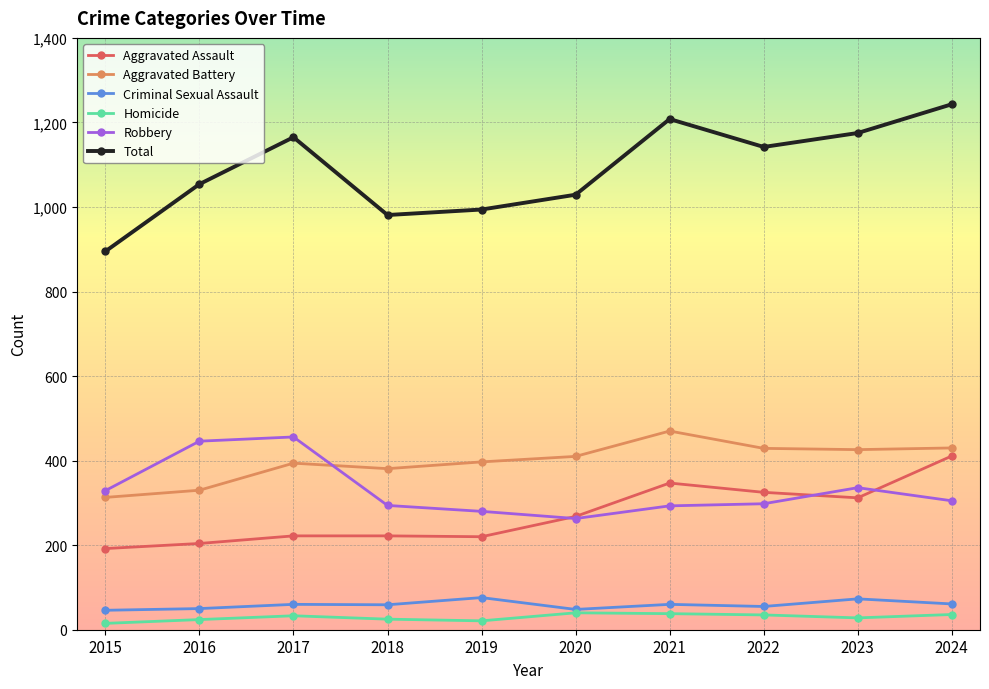

True or false: Homicide and Robbery intersect in this chart.

False